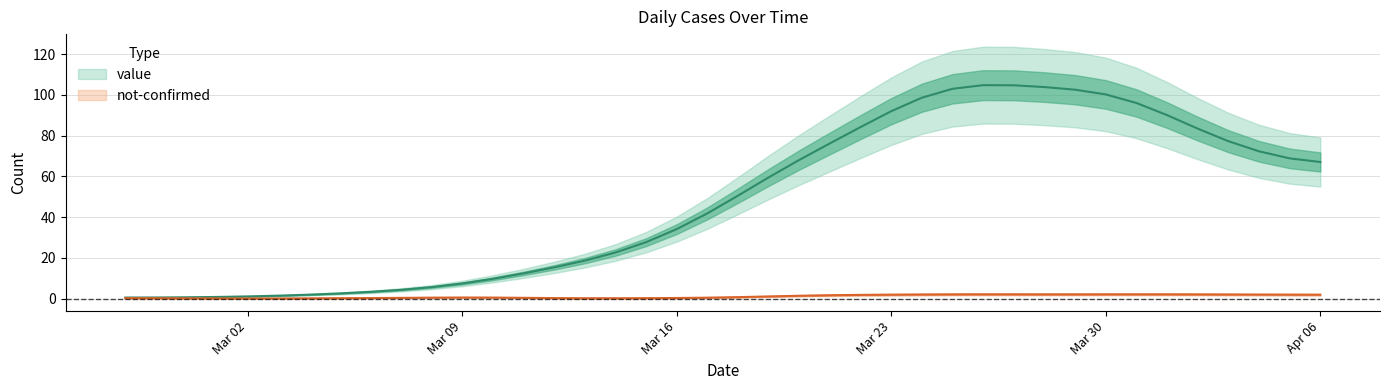

The value at 2020-03-24 is 41.8. True or false?

False